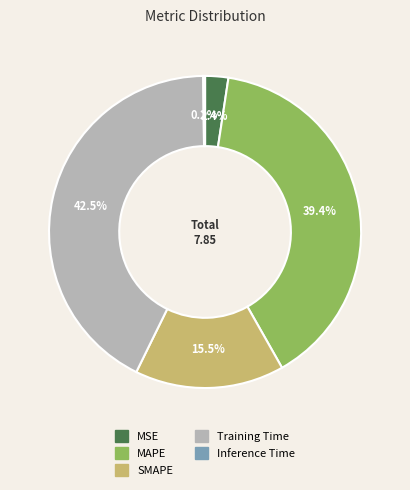

Does MAPE account for over 50% of the chart?

No